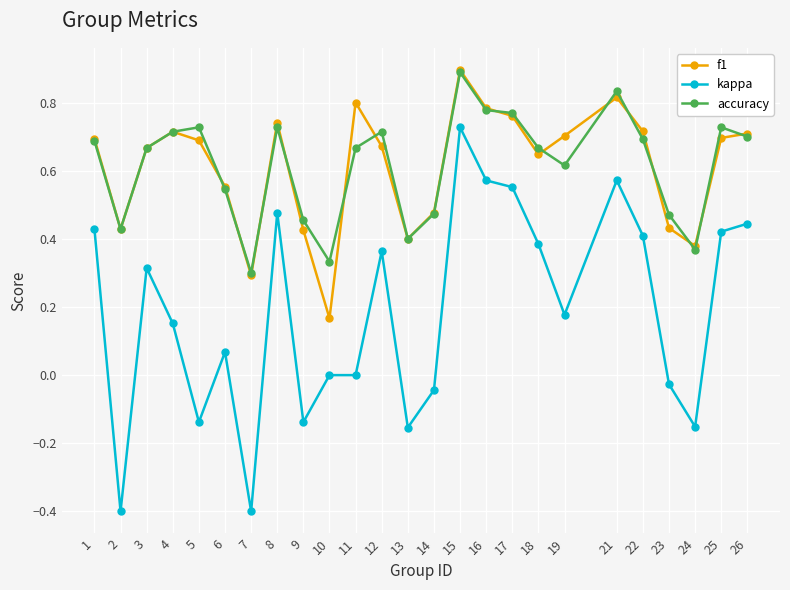

Between 6 and 15, which series saw the biggest shift?

kappa